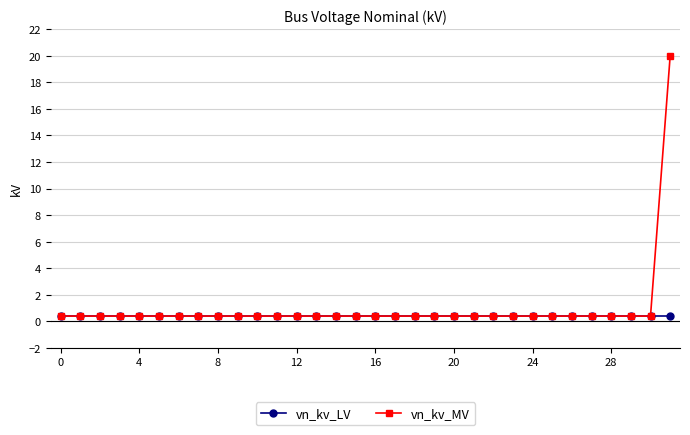

Which series has the widest spread of values?

vn_kv_MV